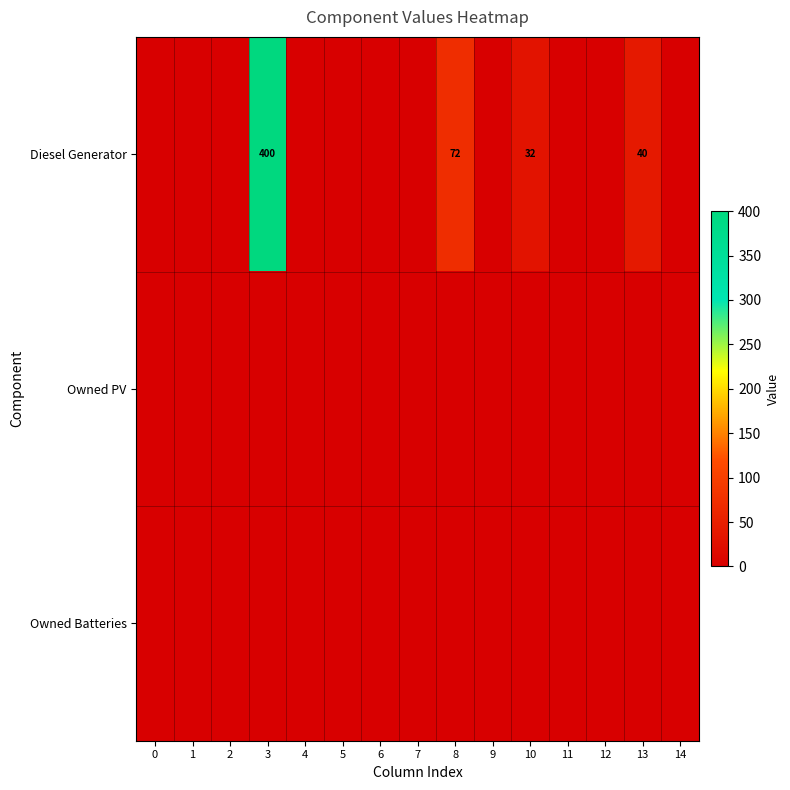

At which category is the sum across all series the highest?

3